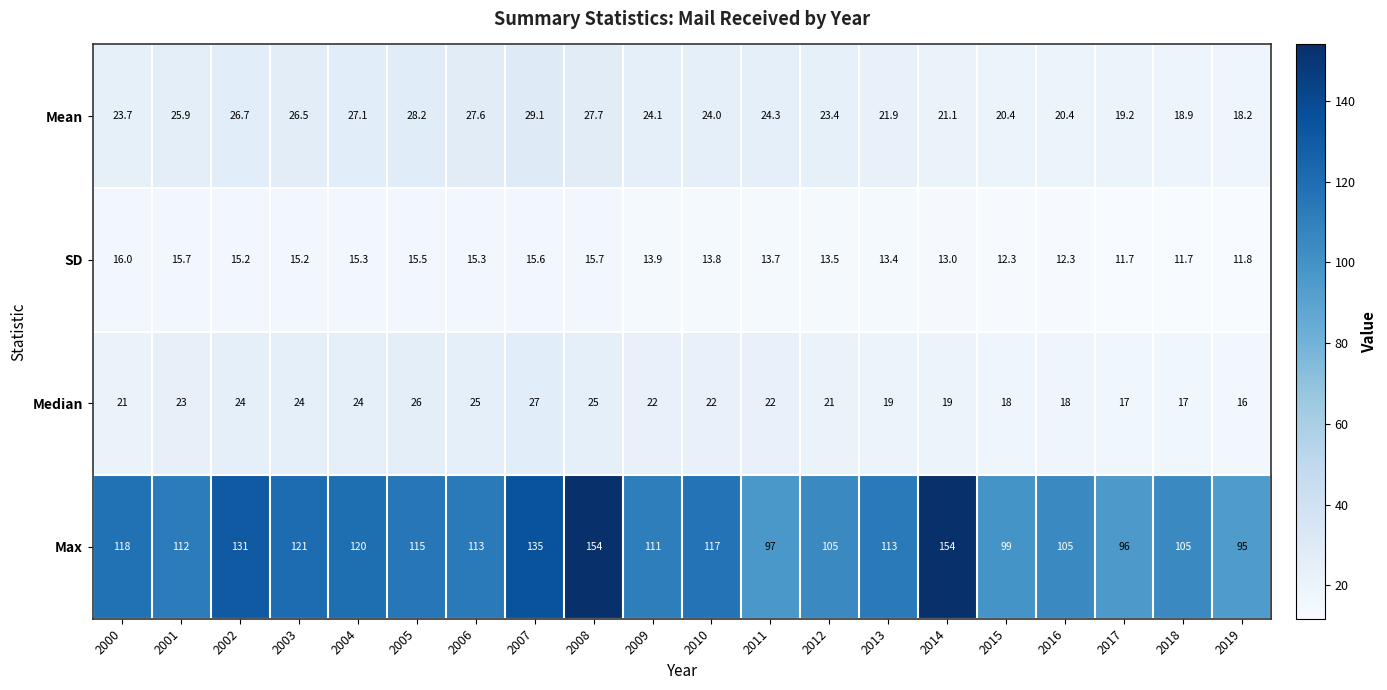

What is the highest value of the Mean series?

29.1